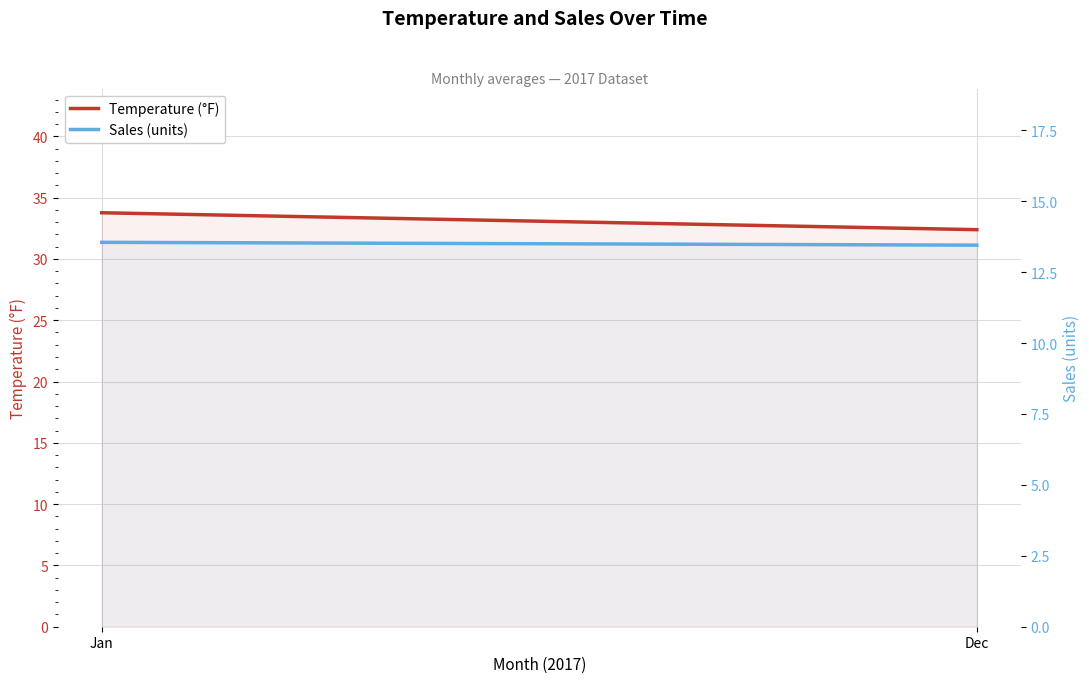

What position from the left is Dec?

2